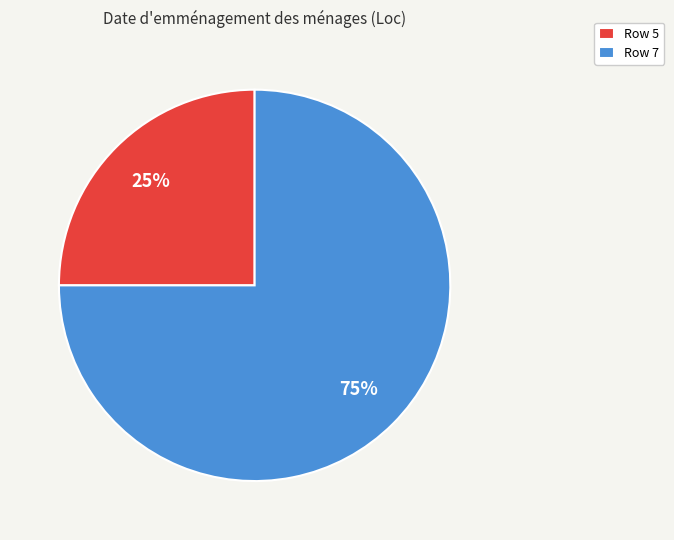

Which slice is the largest?

Row 7